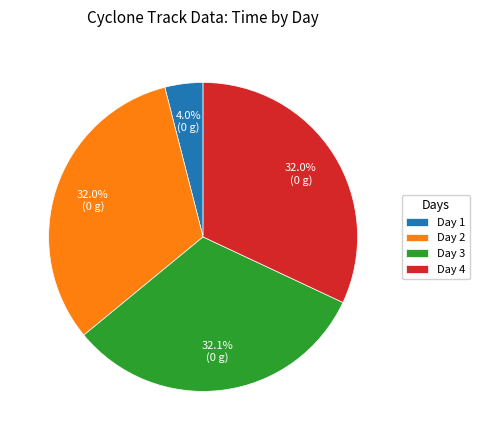

Is there any slice that represents more than half of the pie?

No